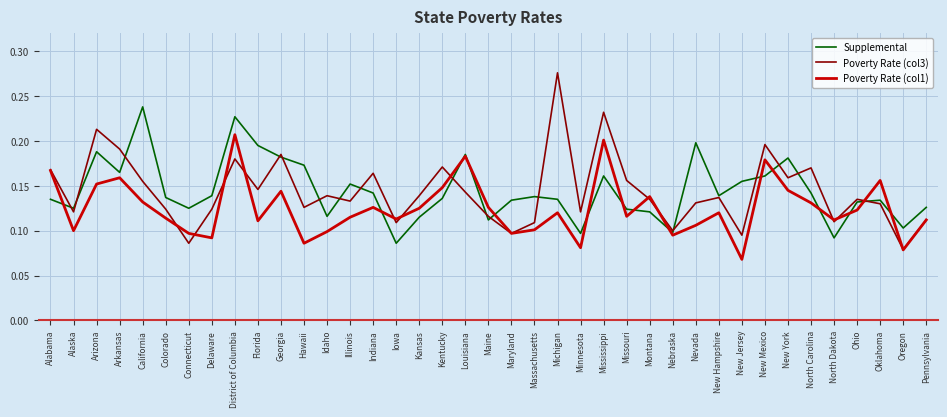

What position from the left is New York?

33